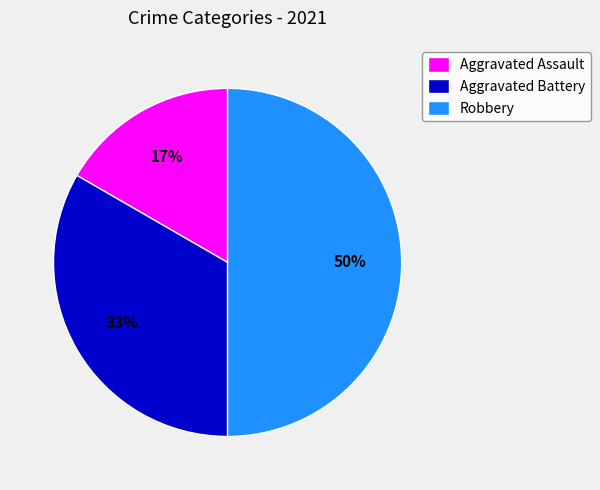

Between Aggravated Assault and Aggravated Battery, which is larger?

Aggravated Battery